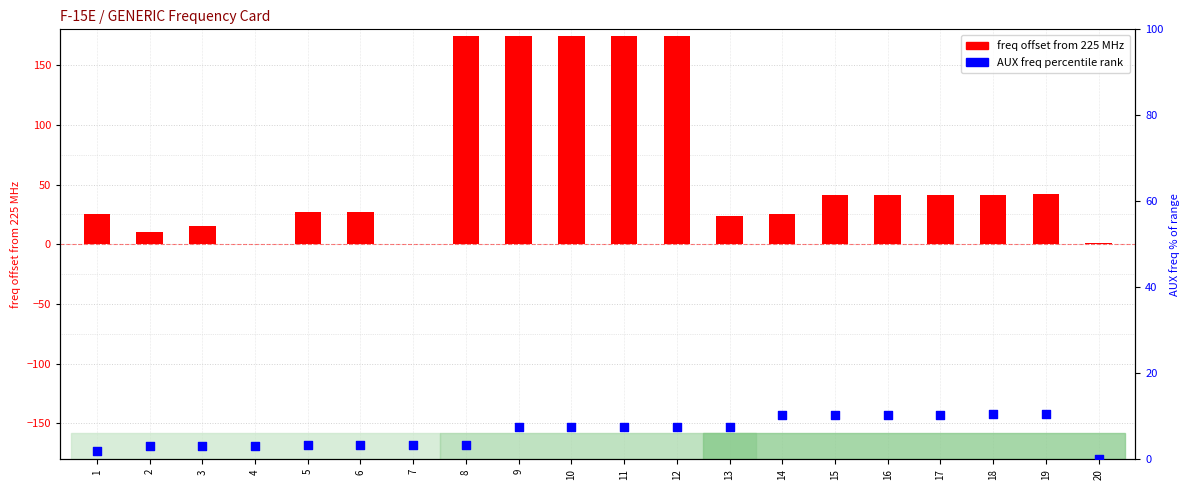

What is the total value across all series at 1?

27.1